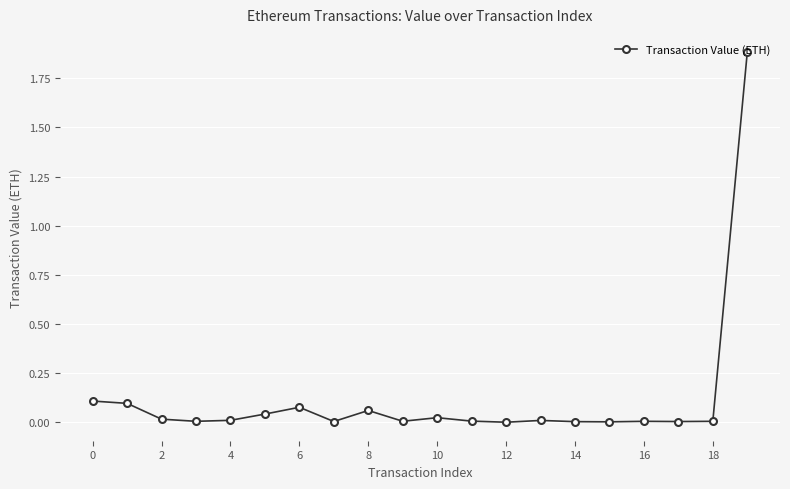

What is the maximum value shown in the chart?

1.9